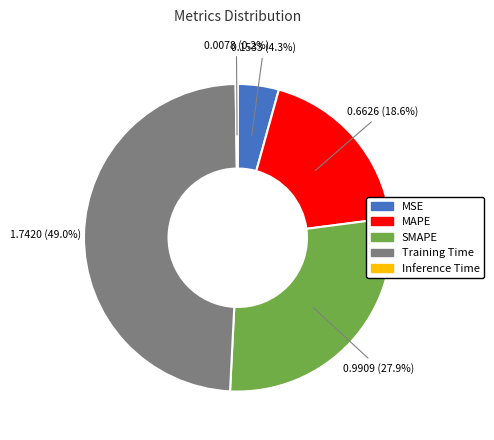

Between MAPE and MSE, which is larger?

MAPE